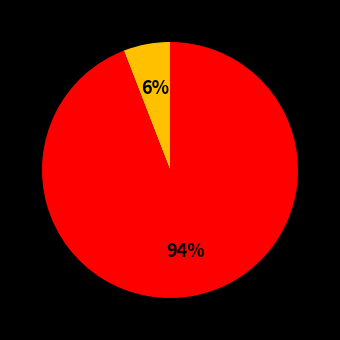

To the nearest percent, what is the difference between the largest and smallest slice percentages?

88%